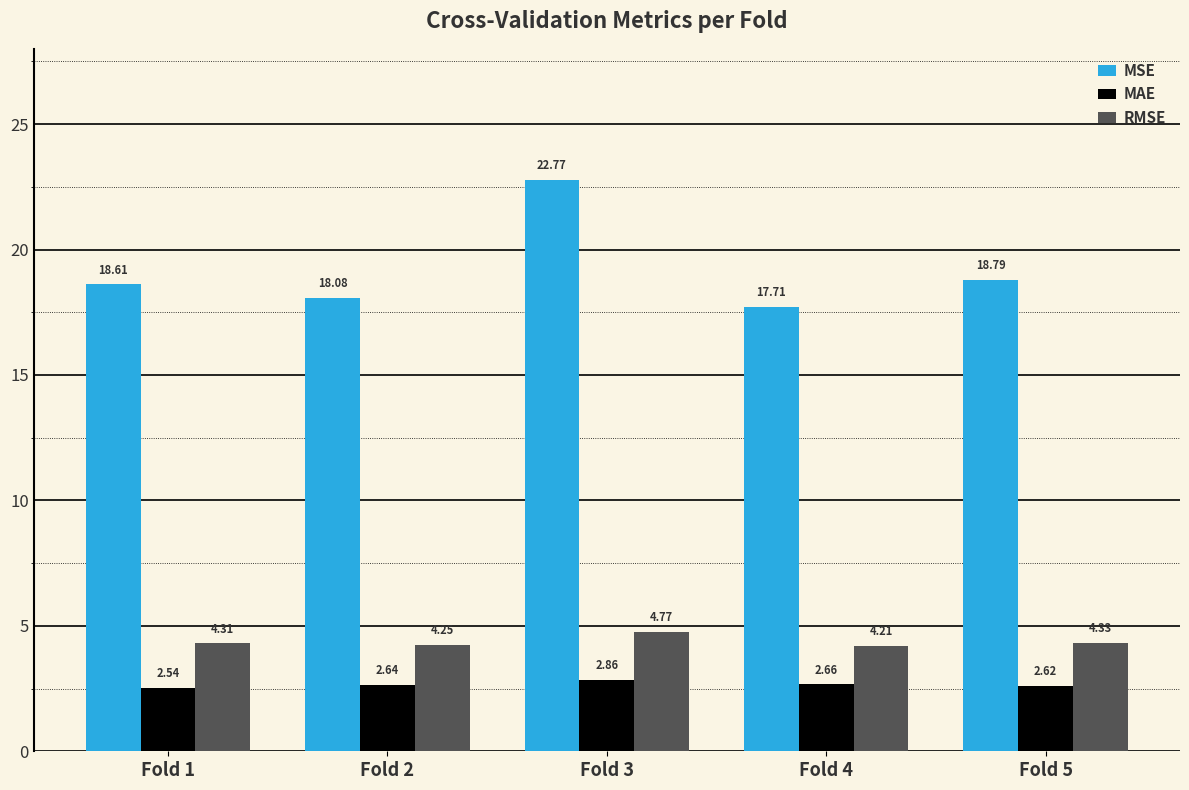

What is the difference between the highest and lowest values at Fold 1?

16.1